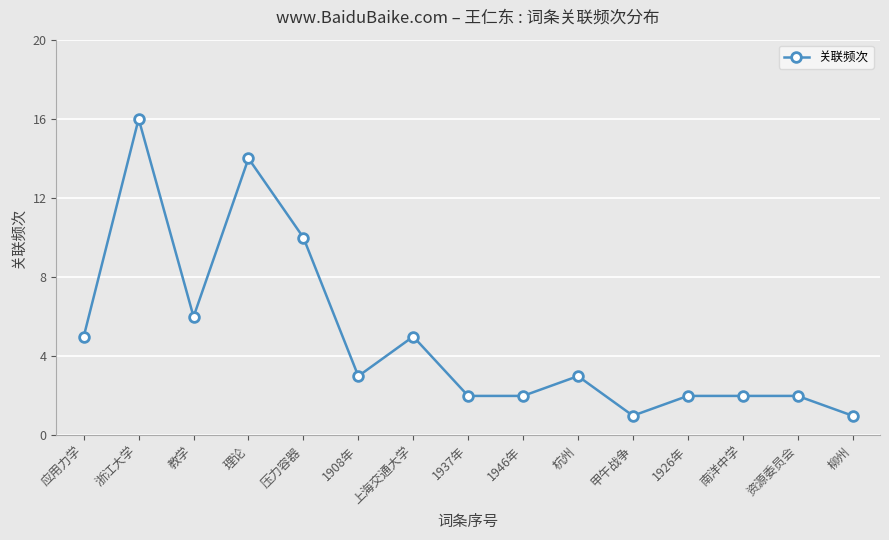

How many data points are less than 3?

7